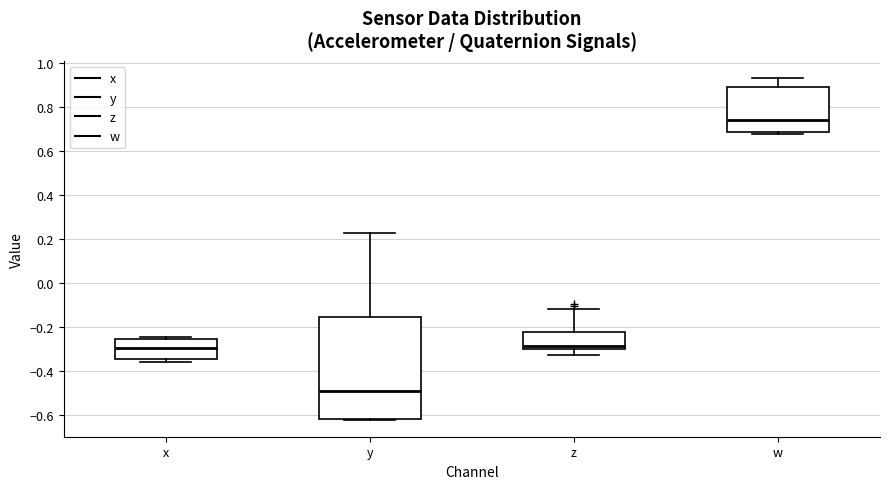

Comparing the boxes themselves (not the whiskers), which one is the tallest?

y